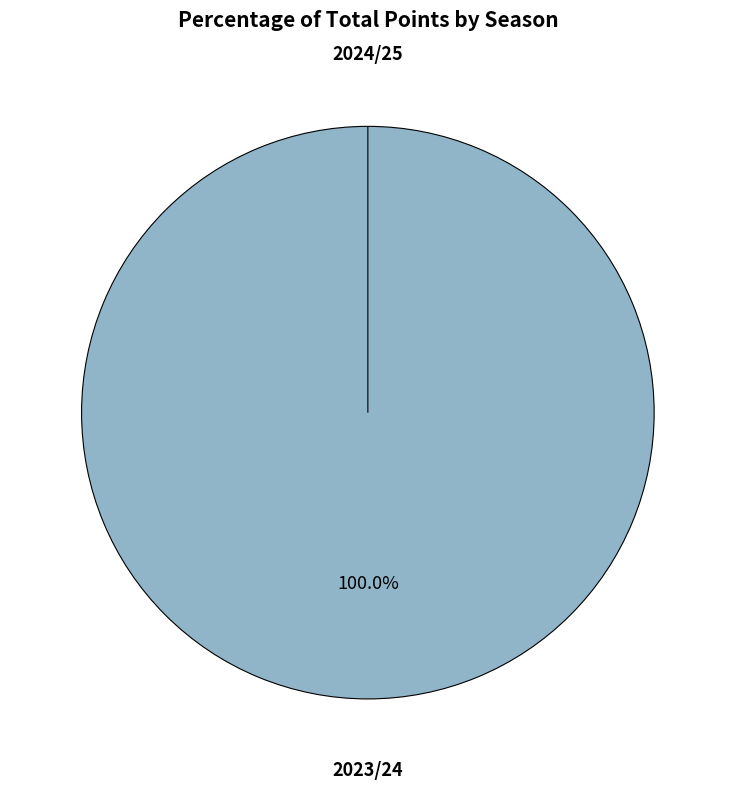

How many slices are in this pie chart?

2